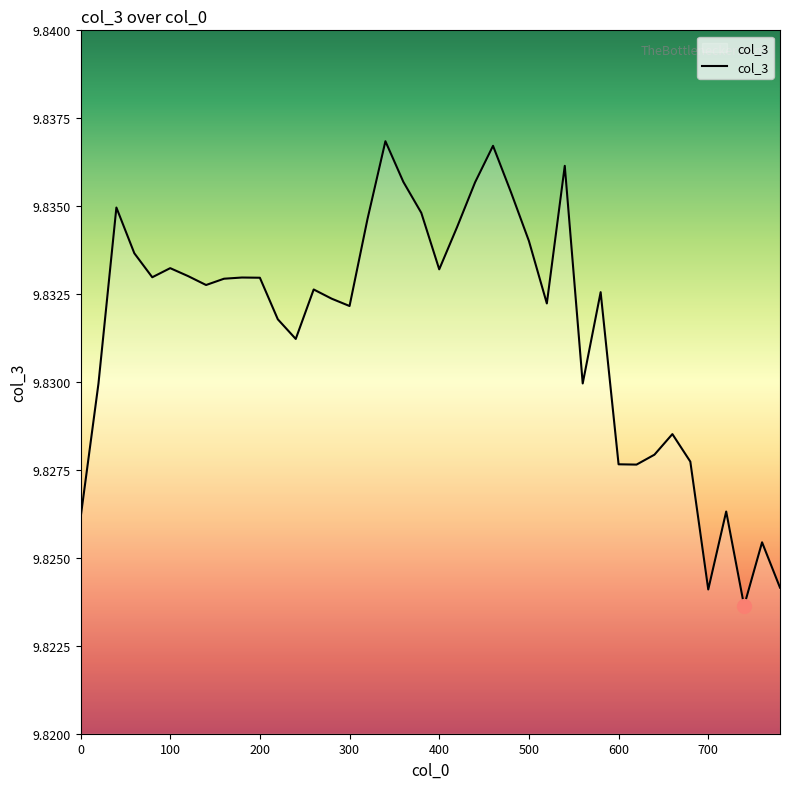

Is this an area chart (filled region under the line)?

Yes